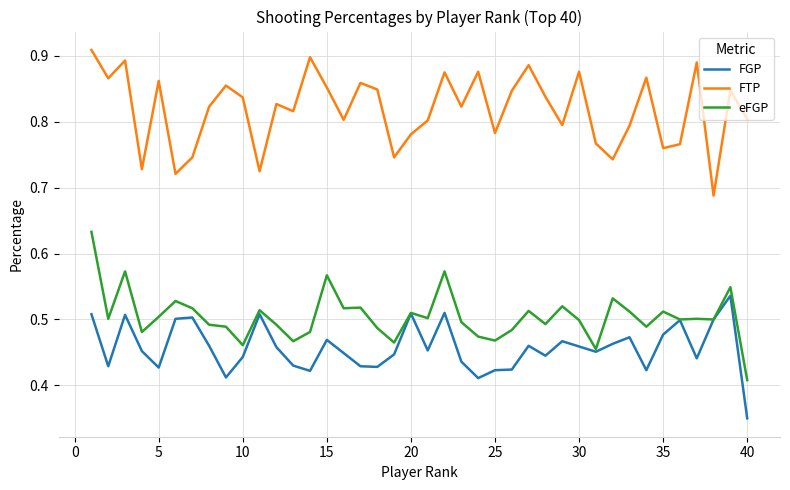

True or false: FTP and FGP cross at least once.

False